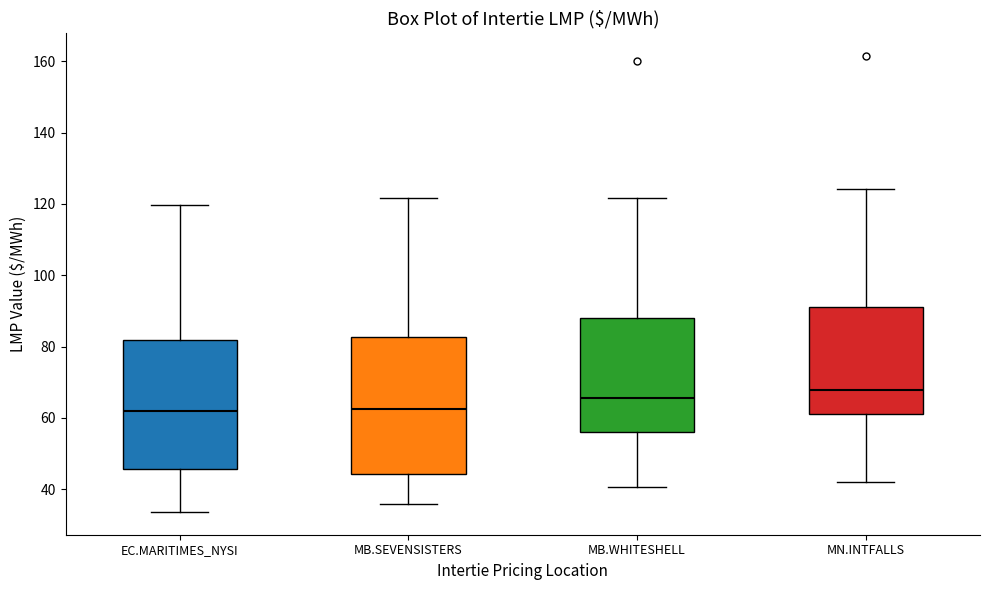

Where does the lower whisker of the box for MB.WHITESHELL end on the y-axis? The values are not printed on the chart, so give them approximately, as read against the axis.

40